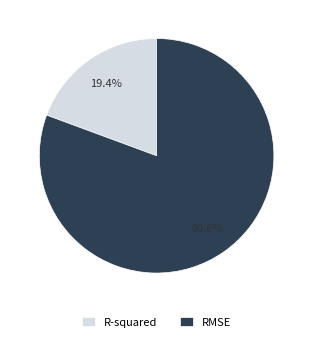

To the nearest percent, what is the average slice percentage?

50%